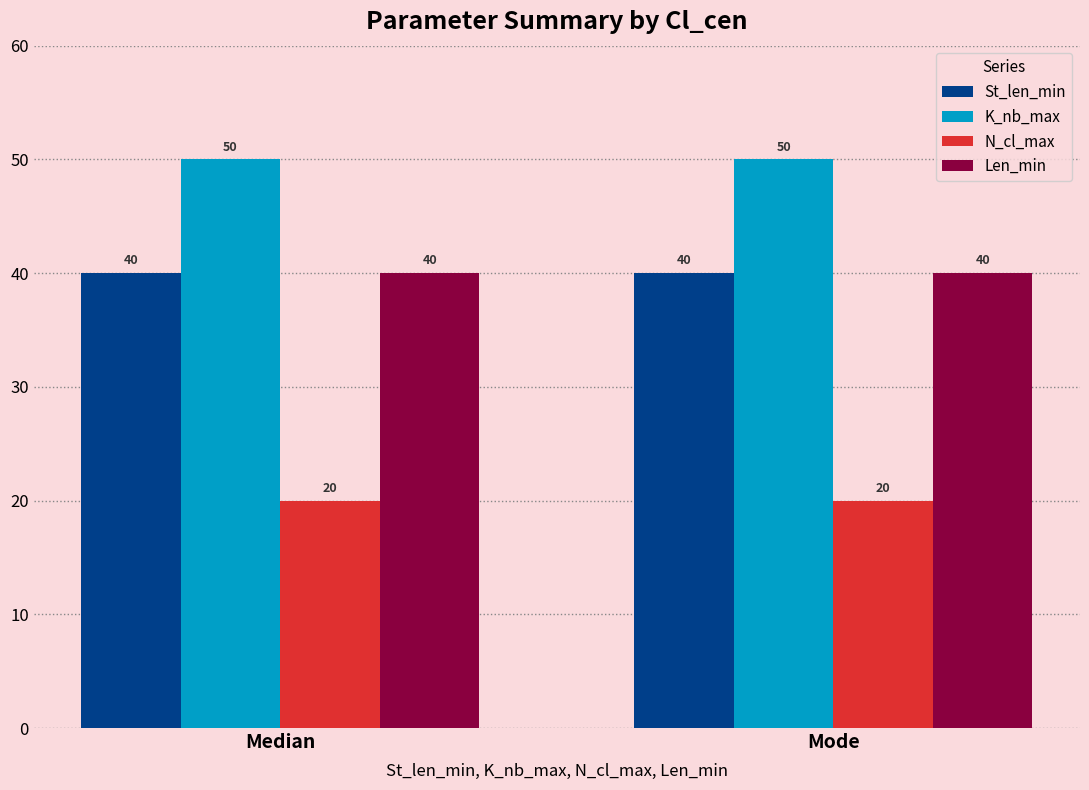

What is the average value of the K_nb_max series?

50